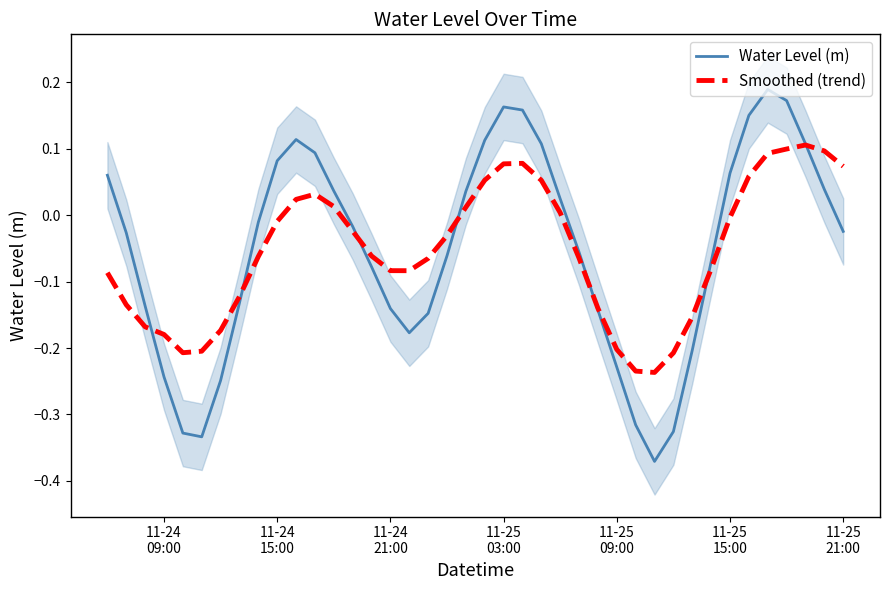

True or false: Water Level (m) has more than 2 interior local peaks.

True